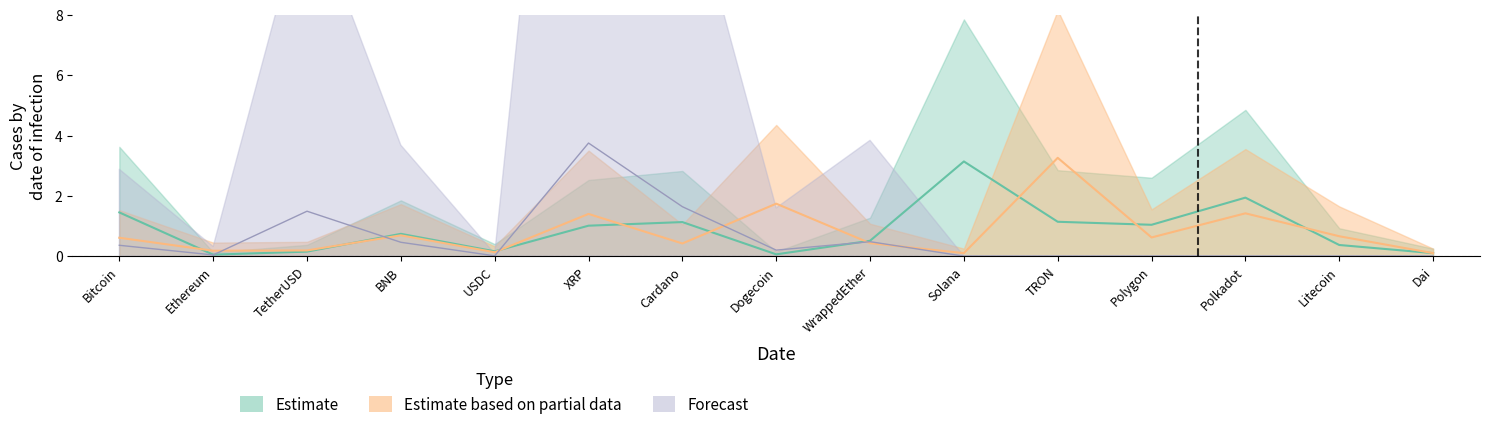

Is the value of Estimate at Bitcoin greater than the value of Forecast at BNB?

Yes